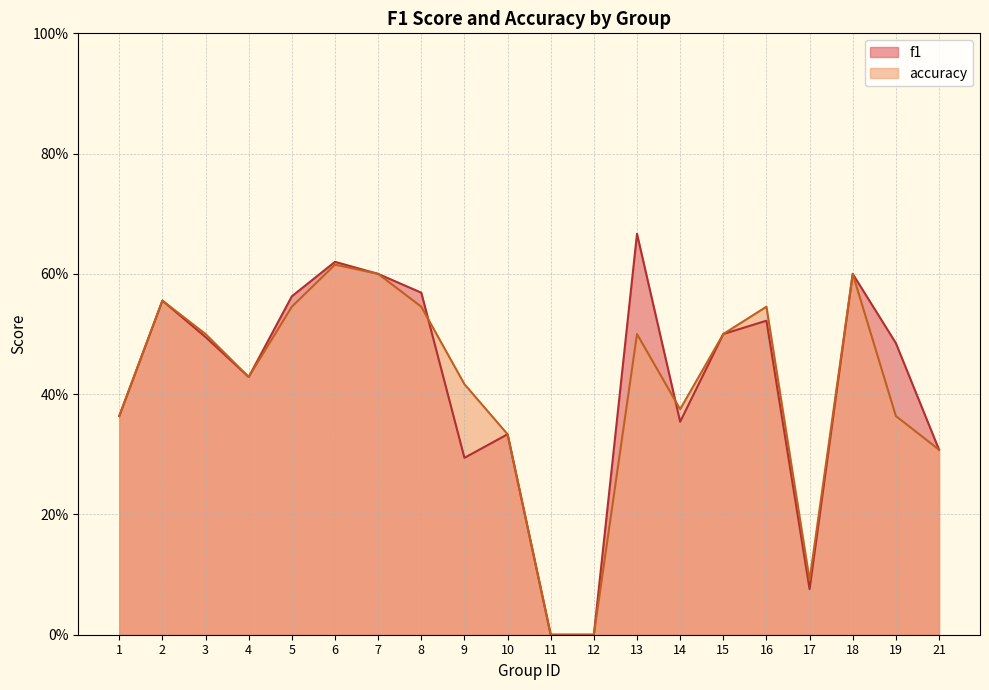

Which series has the largest range (max minus min)?

f1